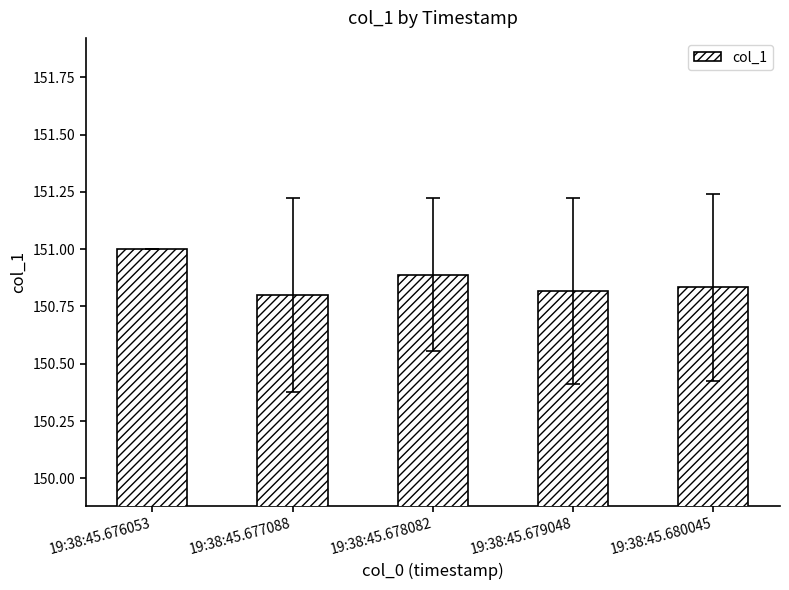

What is the sum of the values at 19:38:45.676053 and 19:38:45.679048?

301.8